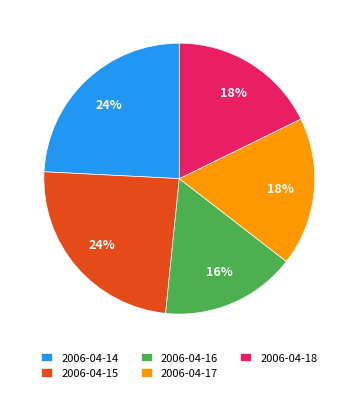

Does 2006-04-16 represent more than half of the total?

No